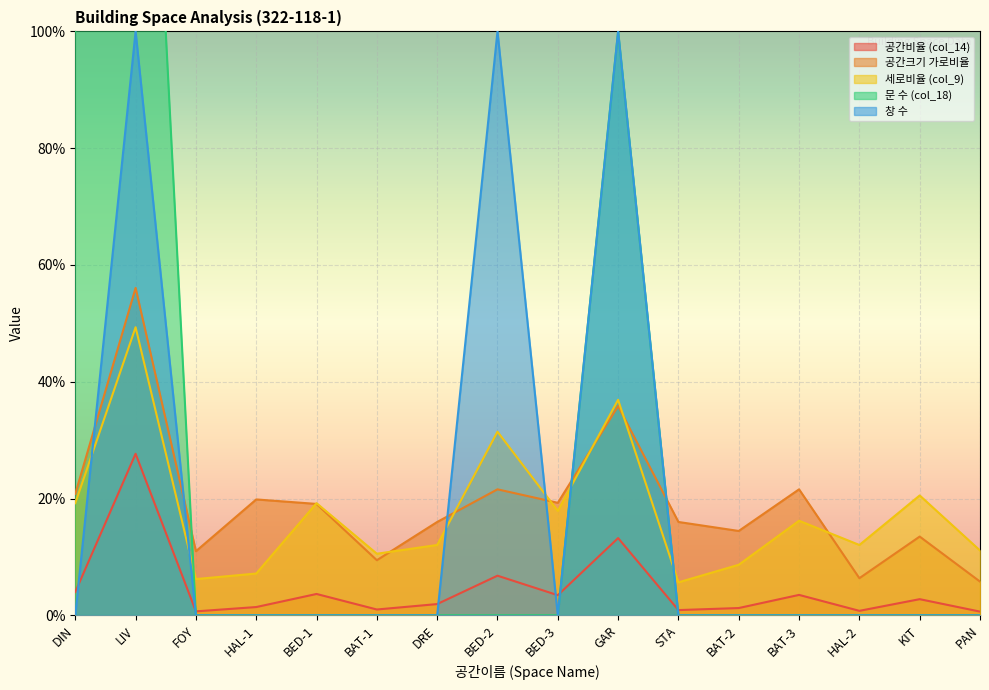

Is it true that 창 수 equals -0.5 at FOY?

False